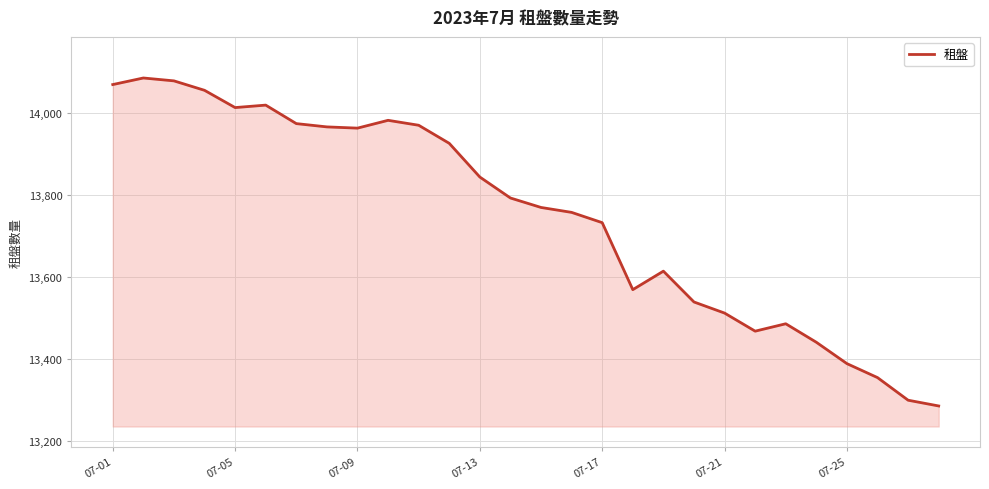

What is the greatest value displayed?

14084